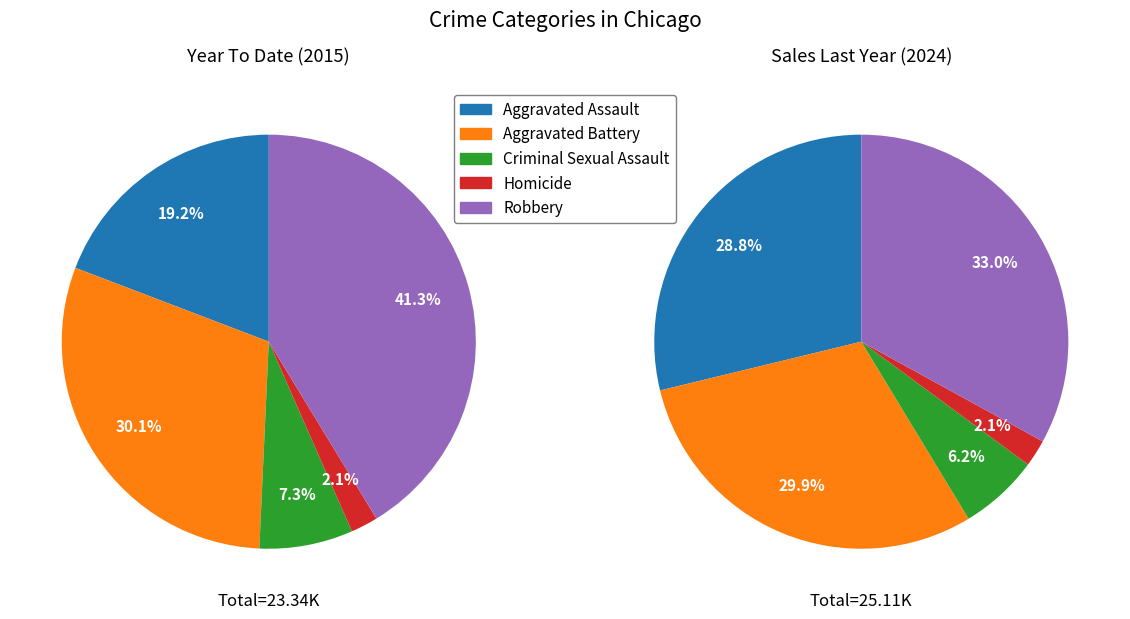

How many segments does this pie chart have?

10